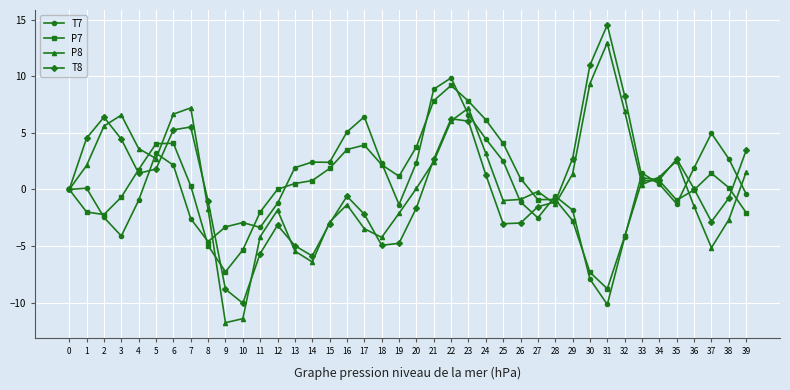

Is the value of T8 at 25 greater than the value of T7 at 22?

No